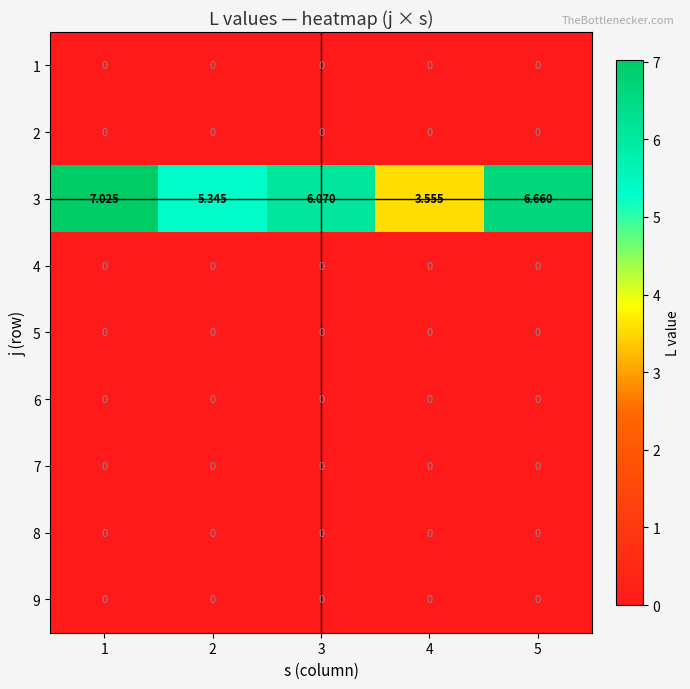

Is the value of 3 at 3 greater than the value of 7 at 5?

Yes